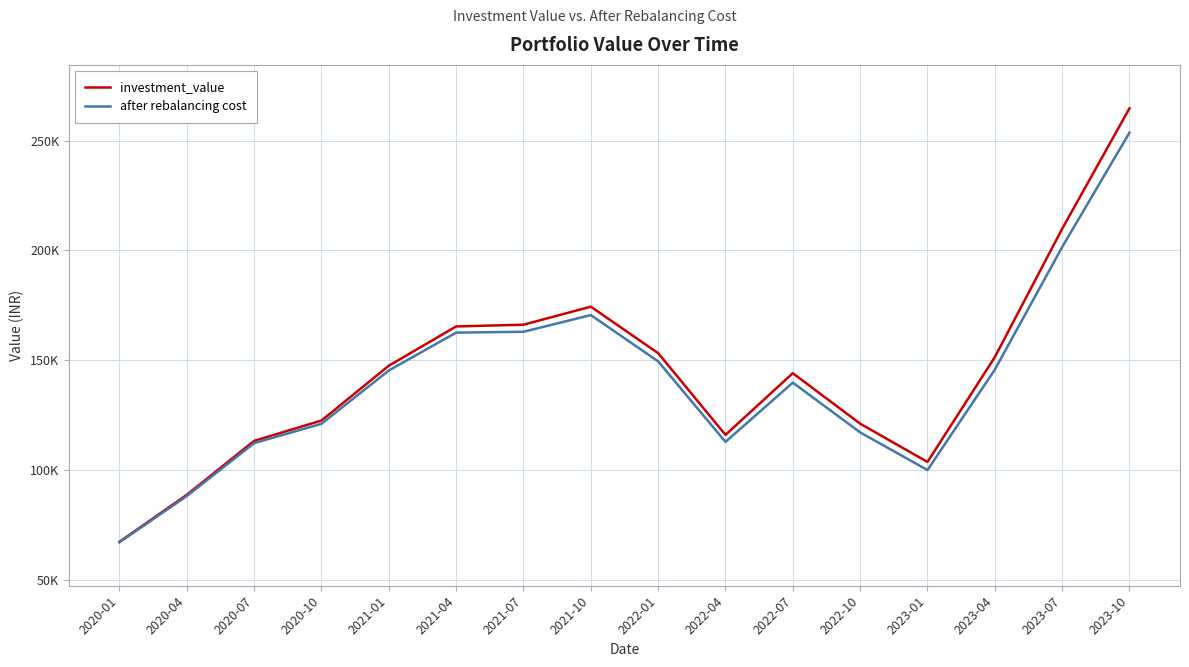

At which category does the chart reach its peak across all series?

2023-10